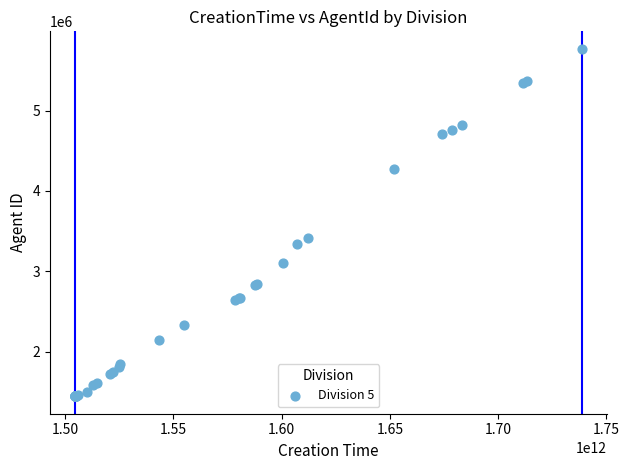

What Y value in the scatter plot is closest to 3606841?

3414902